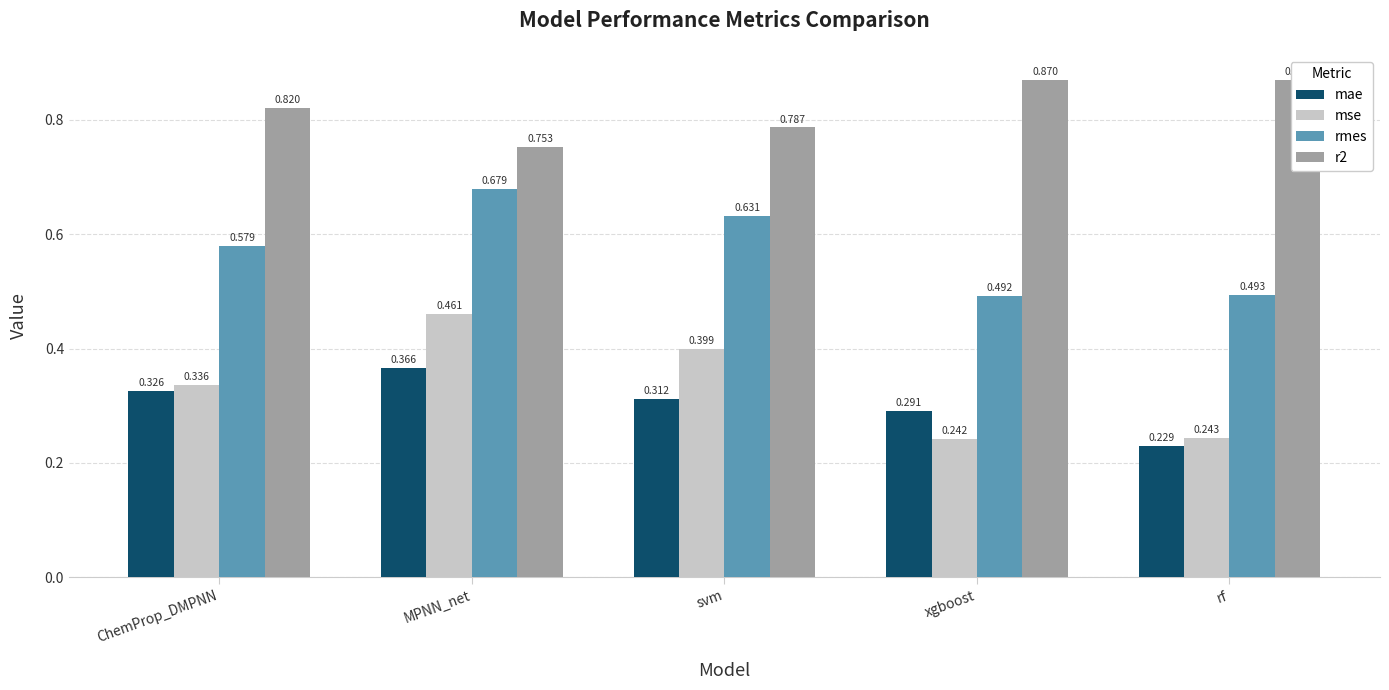

Which label corresponds to the smallest value in the chart?

rf